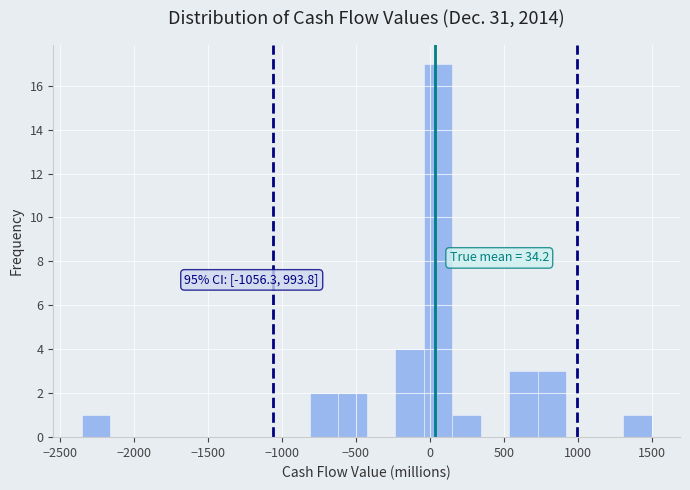

Around what value on the x-axis is the tallest bar? Give the approximate position of its centre, as read against the axis.

50